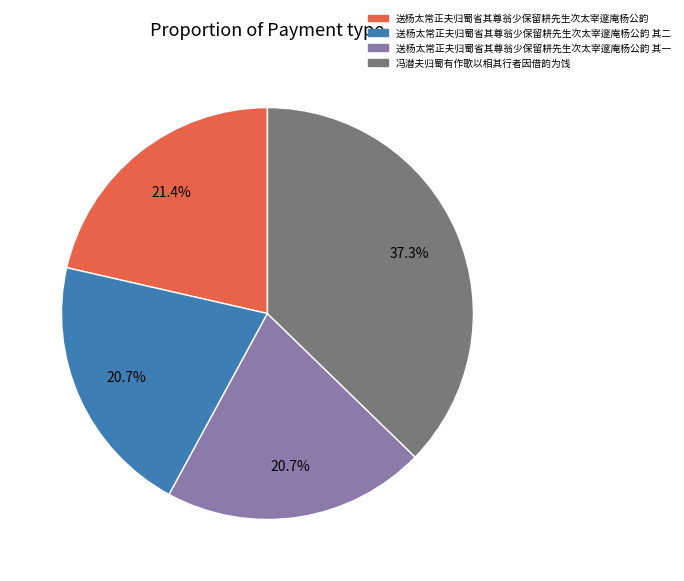

Do 送杨太常正夫归蜀省其尊翁少保留耕先生次太宰邃庵杨公韵 其一 and 冯潜夫归蜀有作歌以相其行者因借韵为饯 together represent more than half of the pie?

Yes